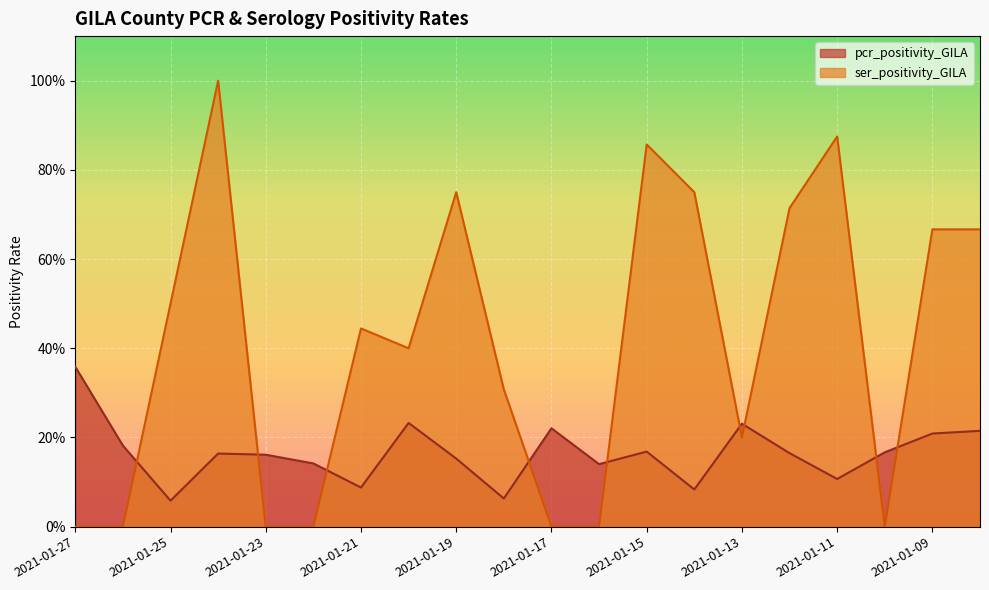

What is the difference between the maximum and minimum values in the pcr_positivity_GILA series?

0.3